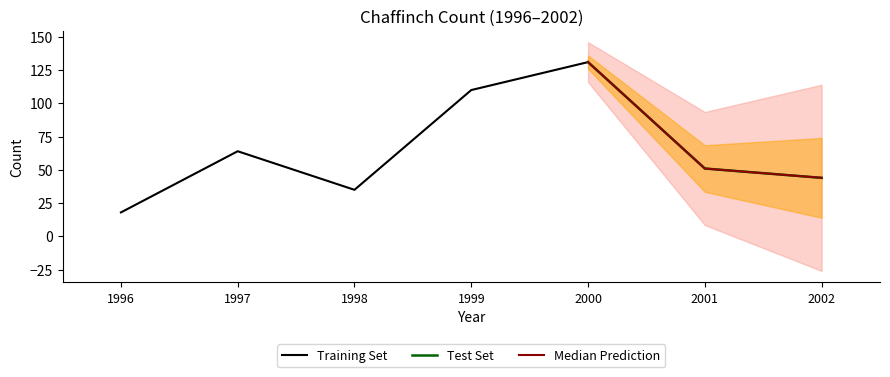

What is the difference between the maximum and minimum values?

113